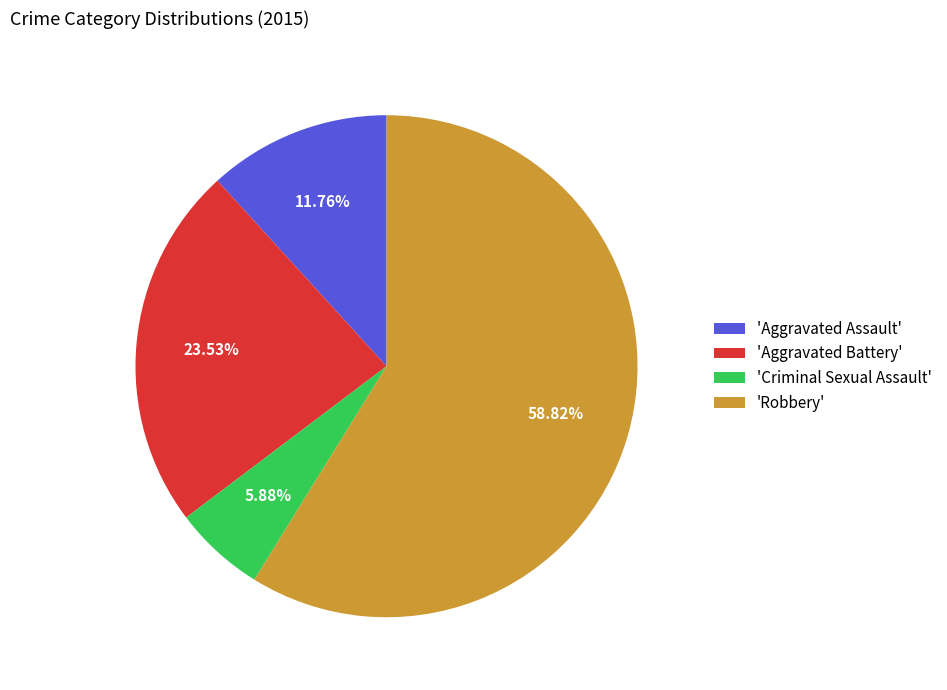

Which slice represents more than half of the pie?

'Robbery'